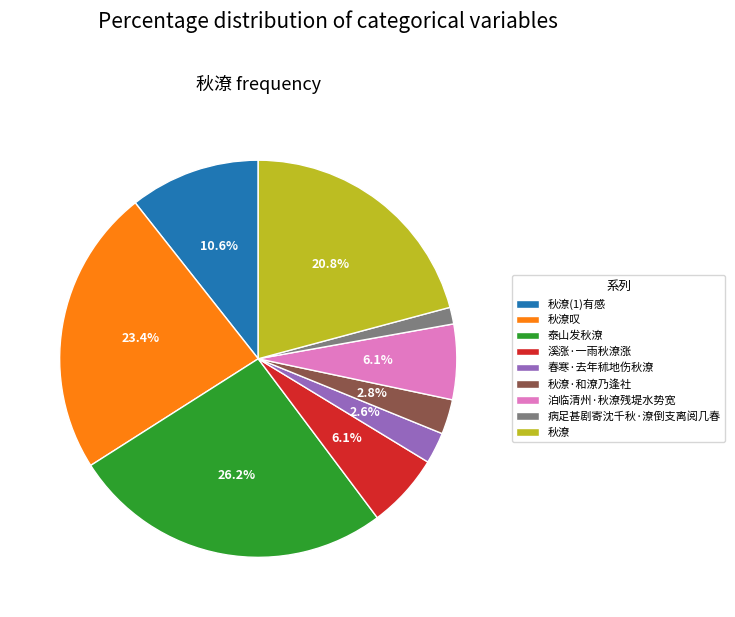

Is the sum of 秋潦(1)有感 and 溪涨·一雨秋潦涨 greater than half?

No